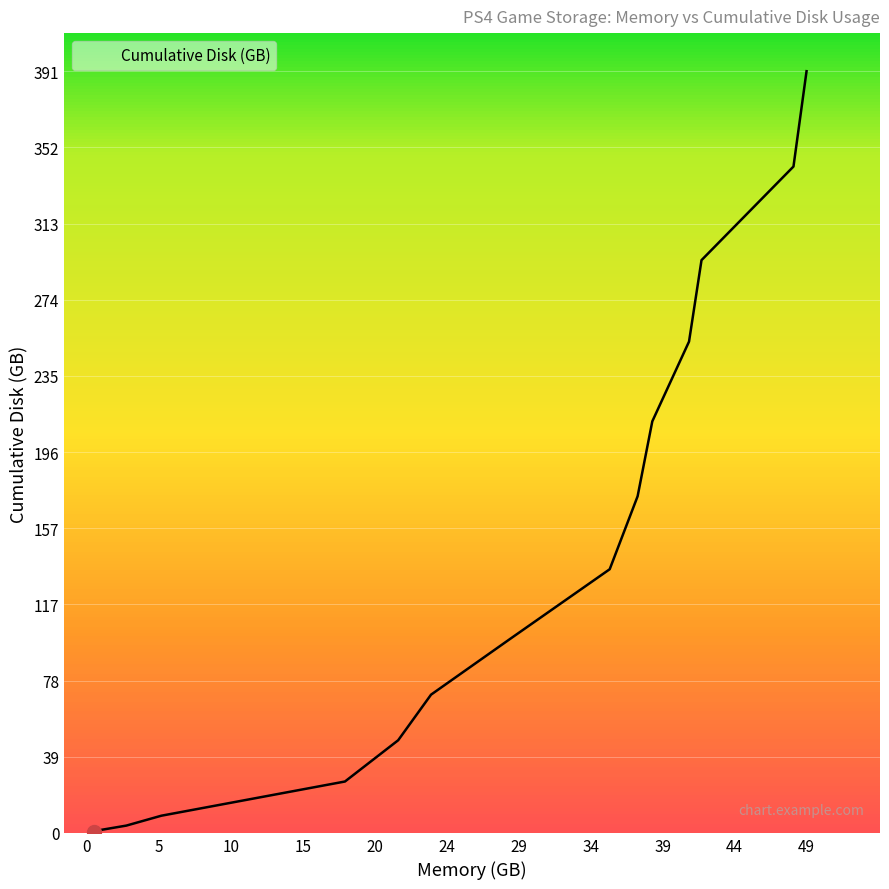

What is the difference between the maximum and minimum values?

391.0